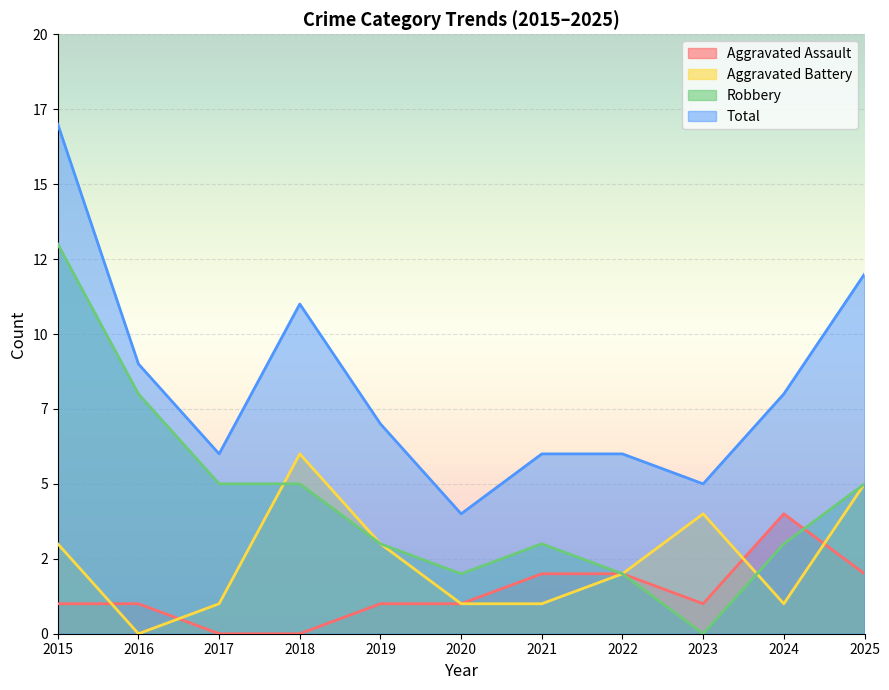

Which label corresponds to the smallest value in the chart?

2017